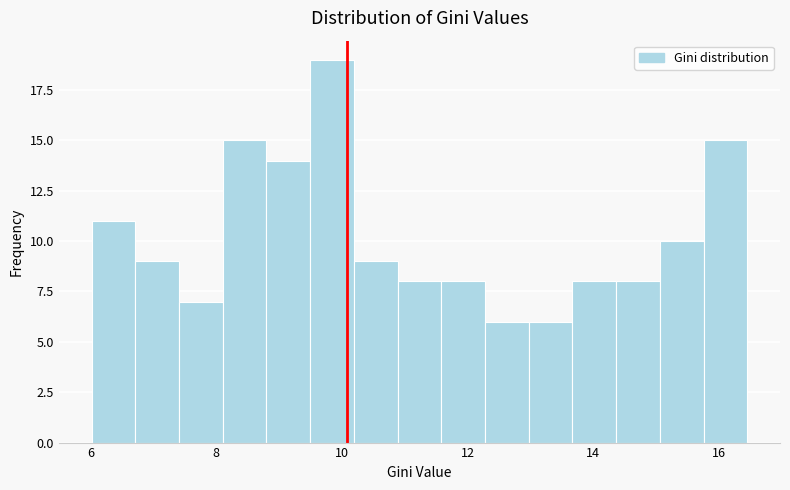

Around what value on the x-axis is the tallest bar? Give the approximate position of its centre, as read against the axis.

9.8